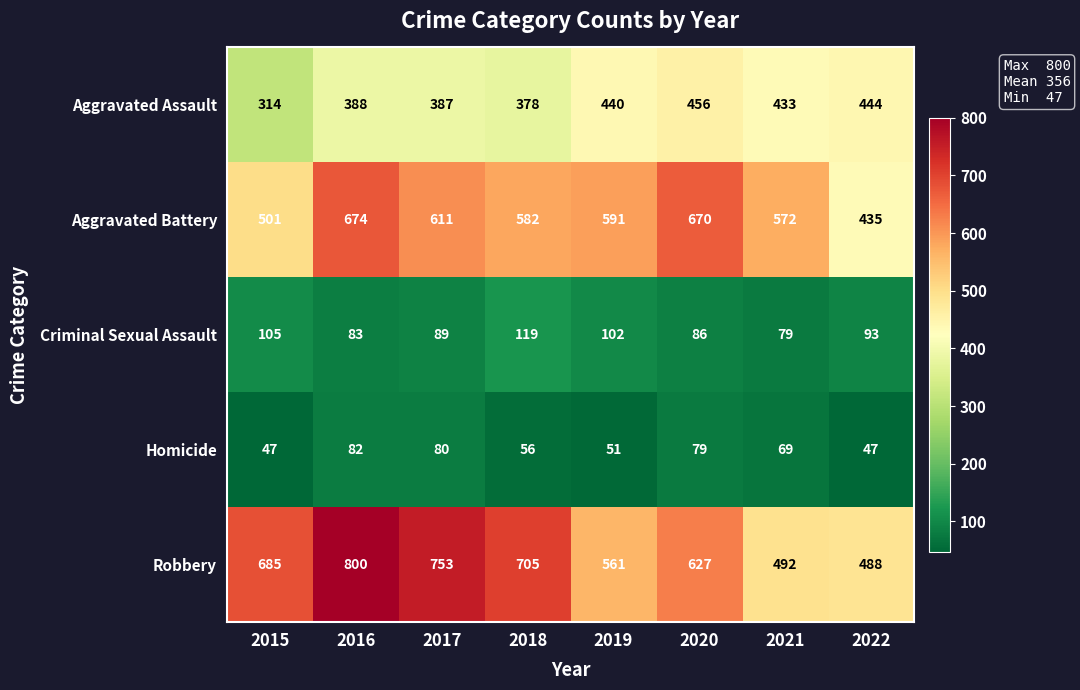

What value does the Aggravated Battery series have at 2020?

670